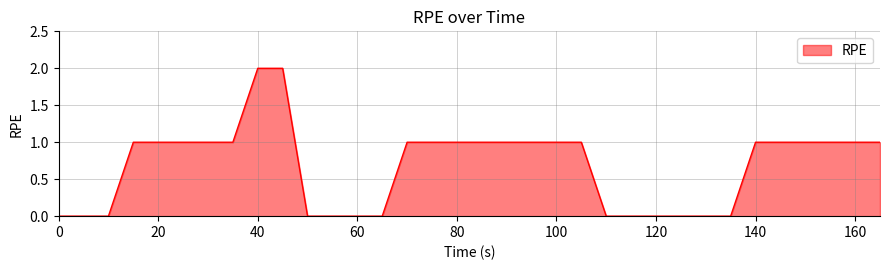

How many categories are shown in the chart?

34